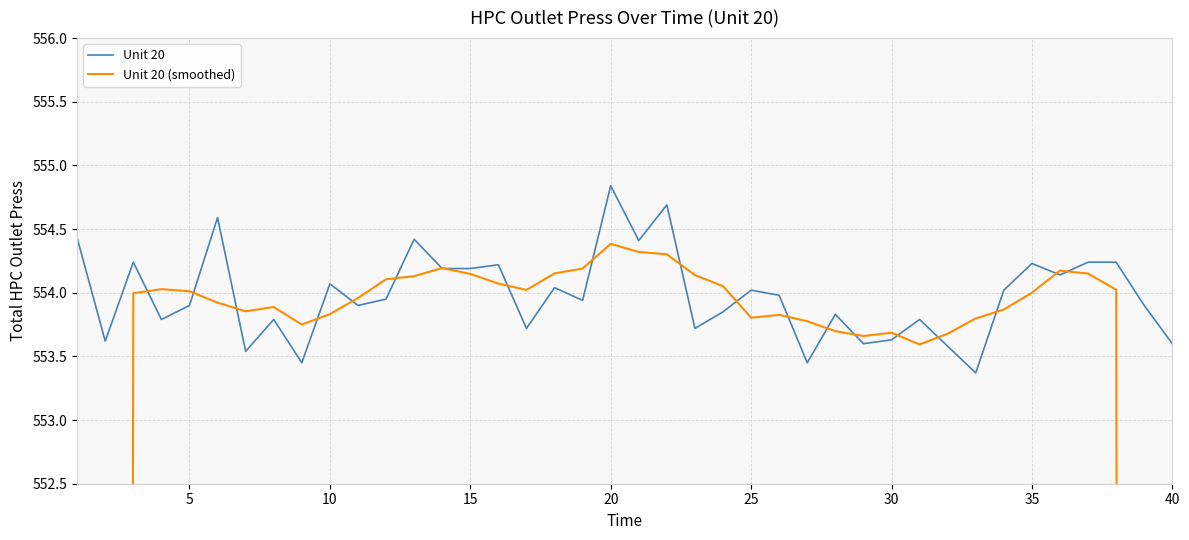

Is this an area chart (filled region under the line)?

No